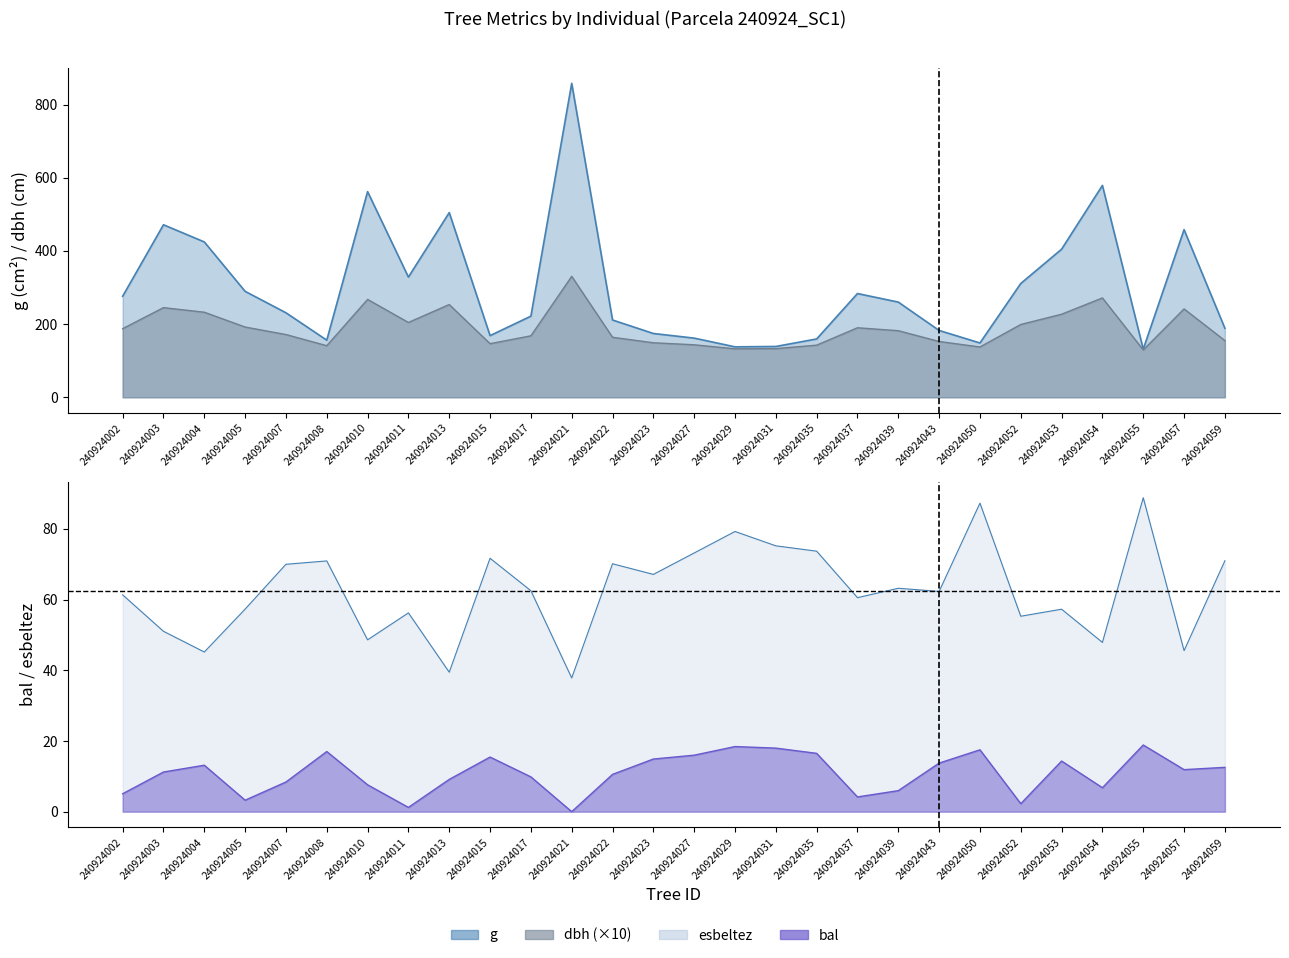

How many values in the g series are below 260?

14